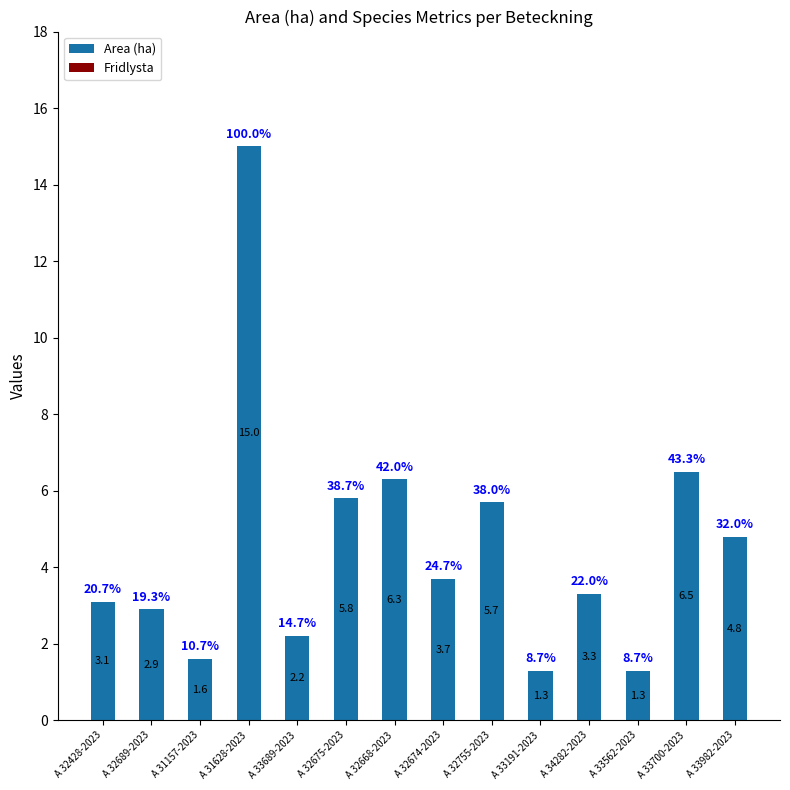

Which category has the highest value across all series?

A 31628-2023